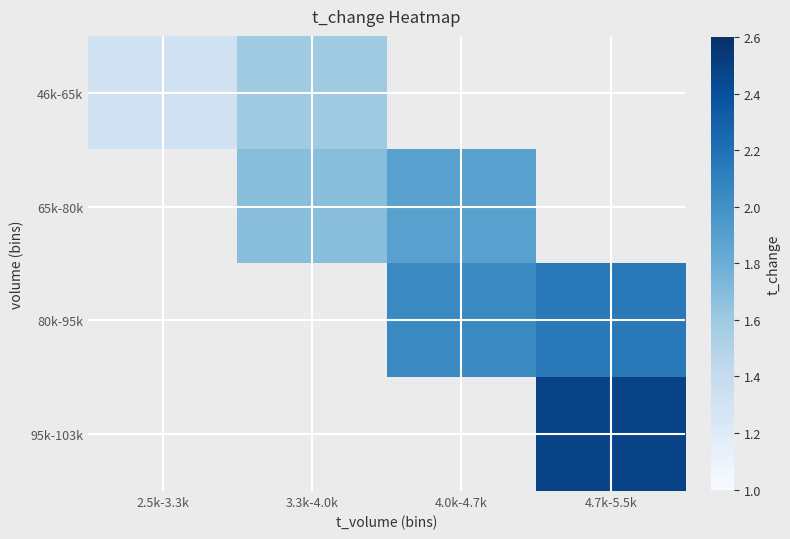

What is the maximum value shown in the chart?

2.5